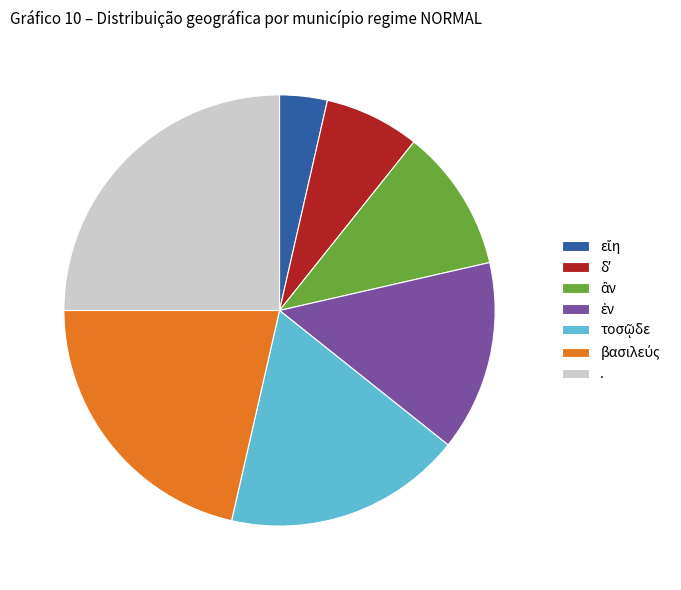

Does any single category account for the majority?

No